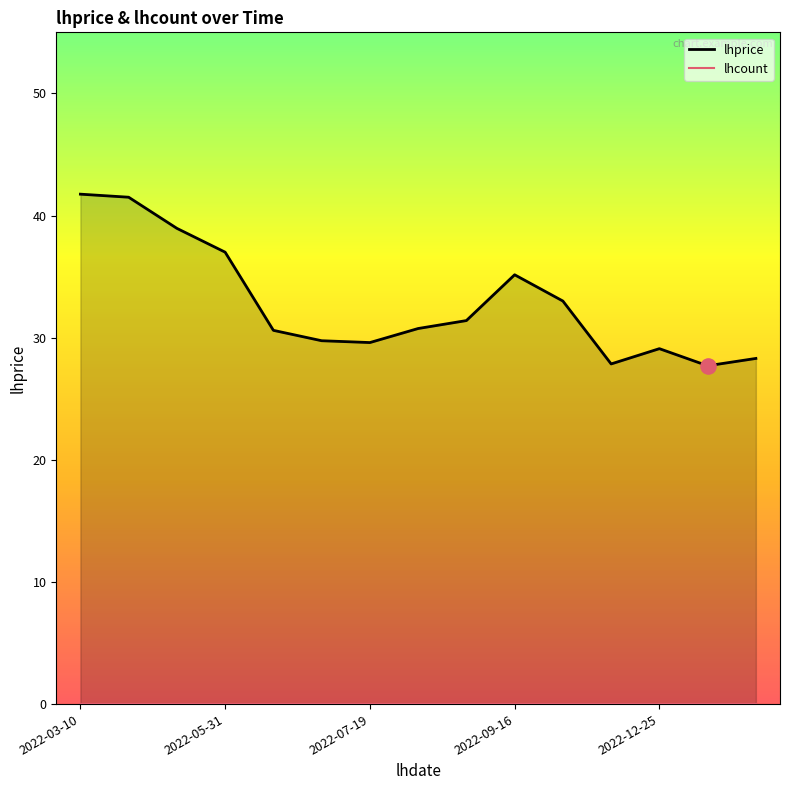

At which category is the sum across all series the highest?

2022-03-10